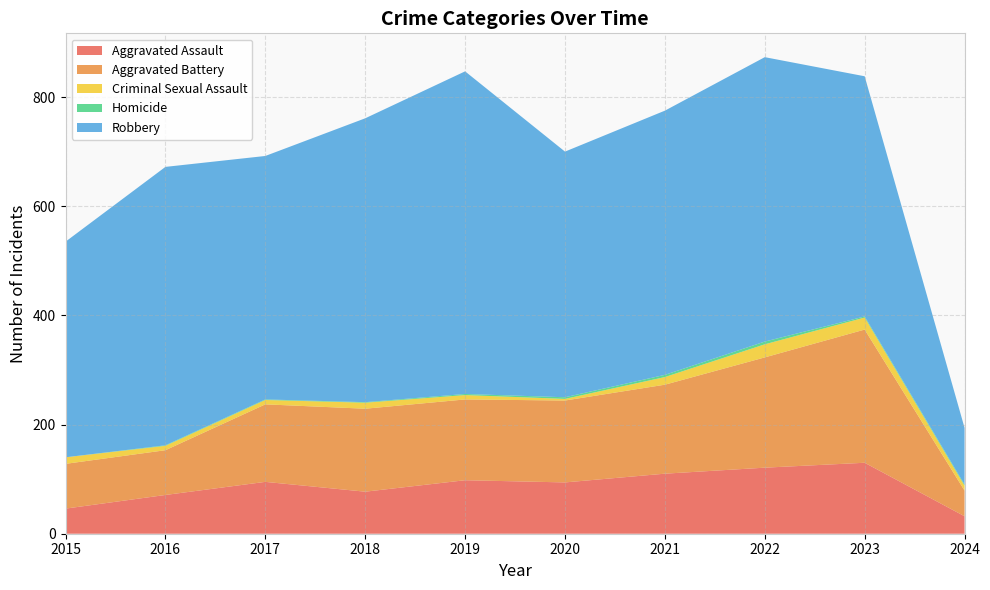

Reading left to right, extract all data points from this chart.

Aggravated Assault: 46	71	95	77	98	94	110	121	130	32
Aggravated Battery: 82	82	142	152	148	150	163	202	244	47
Criminal Sexual Assault: 12	8	8	11	8	3	14	24	22	9
Homicide: 0	1	1	1	2	3	4	5	2	2
Robbery: 395	510	446	520	591	450	484	521	440	104